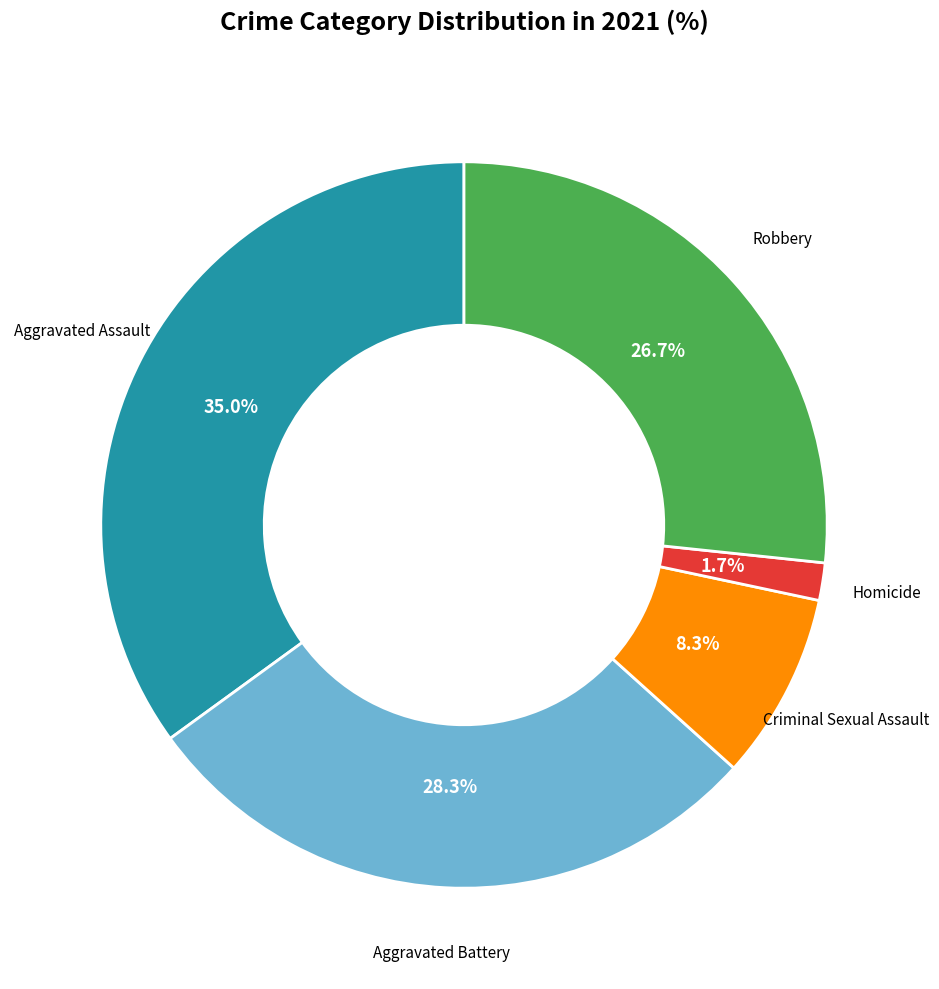

What is the smallest slice in the pie chart?

Homicide